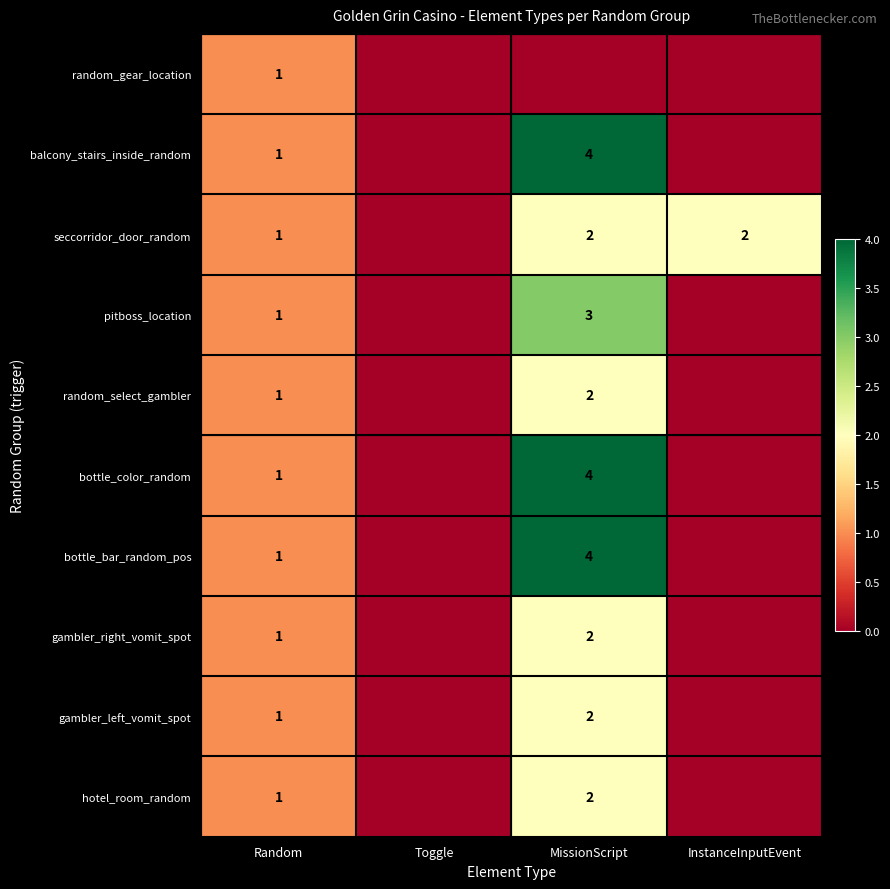

Is it true that seccorridor_door_random equals 3 at MissionScript?

False